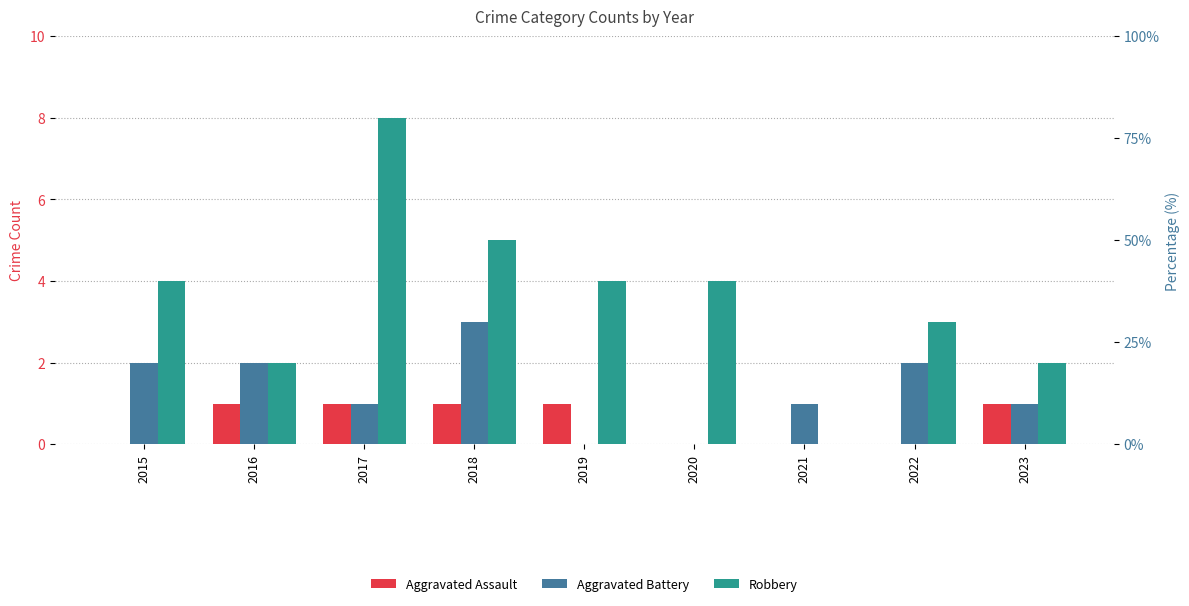

How many positive values does the Aggravated Battery series have?

7